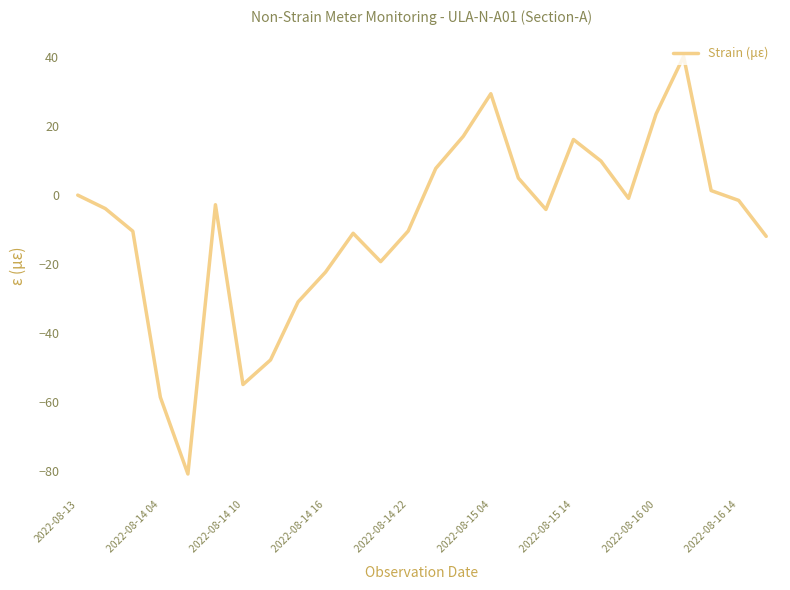

What is the minimum value shown in the chart?

-80.7